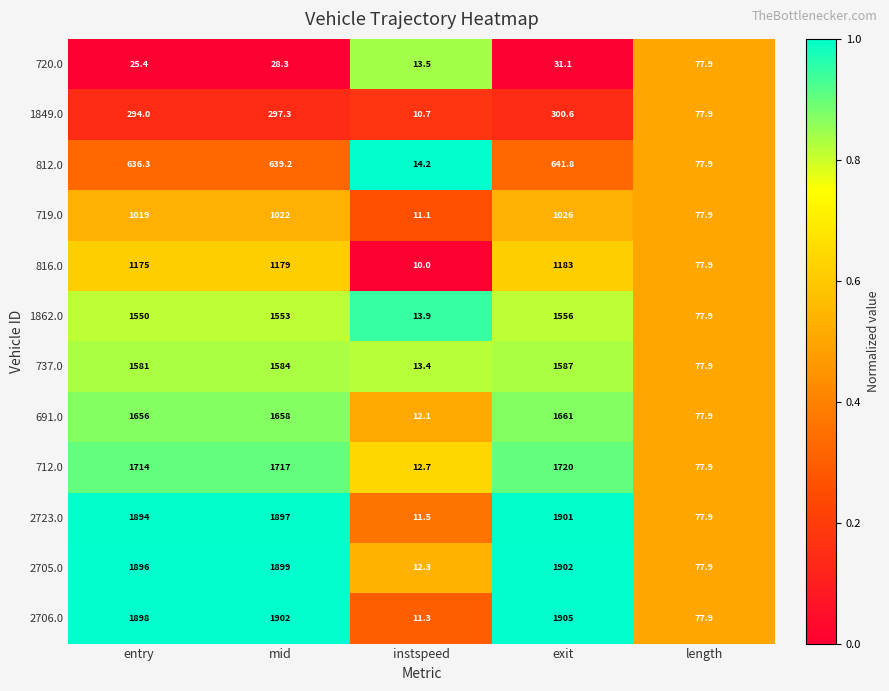

What is the sum of the 720.0 values at entry and exit?

56.5